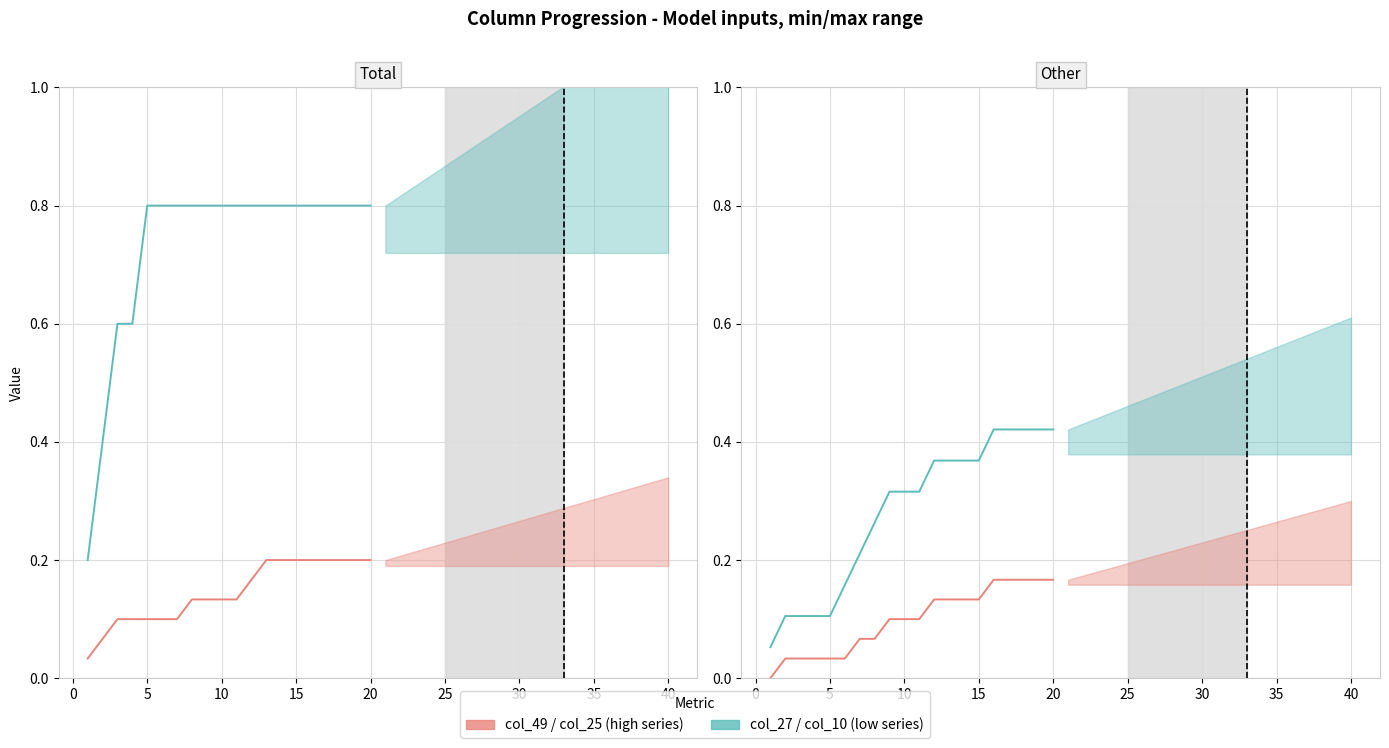

Which category has the highest value in the col_27 series?

5